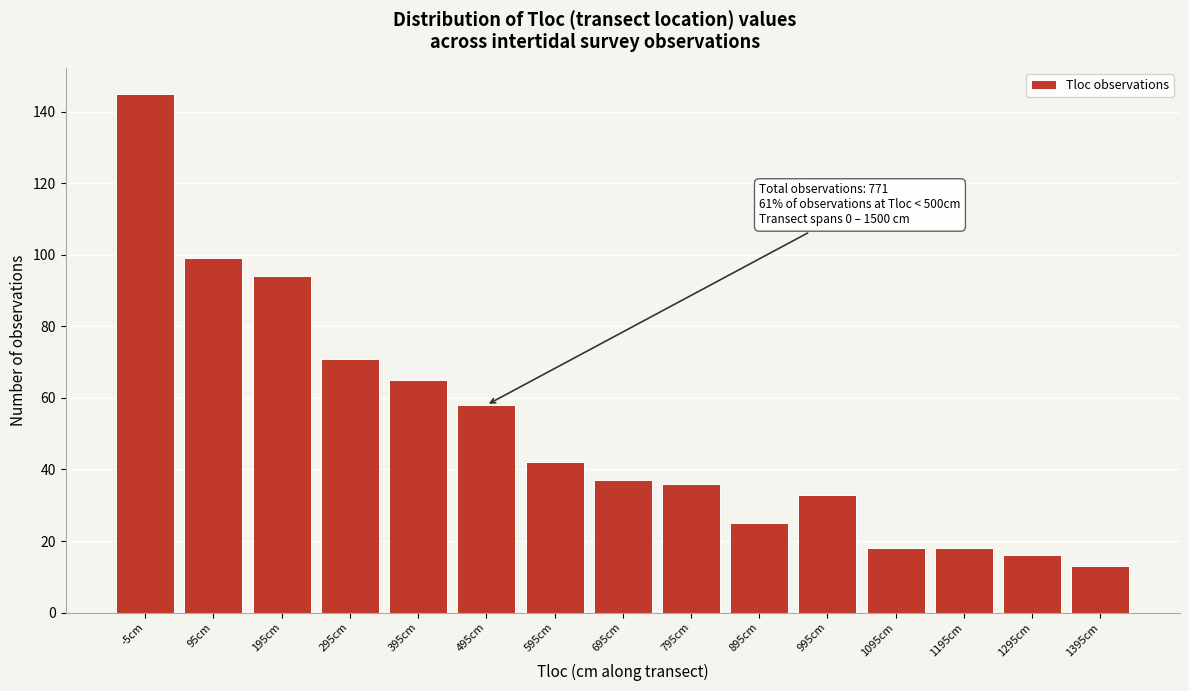

Reading left to right, what are all the values shown in this chart?

-5cm=145	95cm=99	195cm=94	295cm=71	395cm=65	495cm=58	595cm=42	695cm=37	795cm=36	895cm=25	995cm=33	1095cm=18	1195cm=18	1295cm=16	1395cm=13